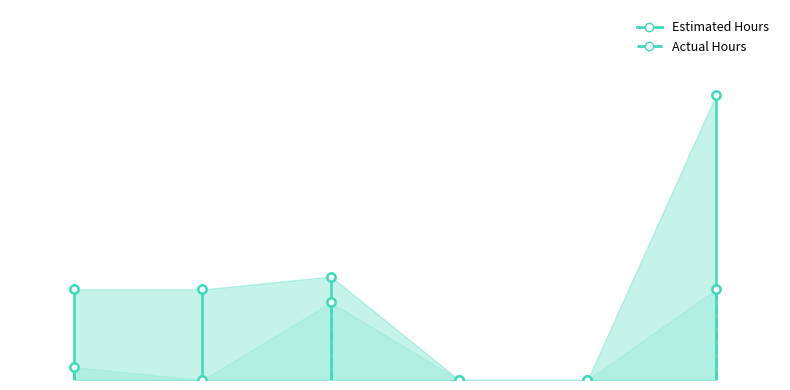

What is the label of the 2nd point from the left?

Mohamed Mumtaz